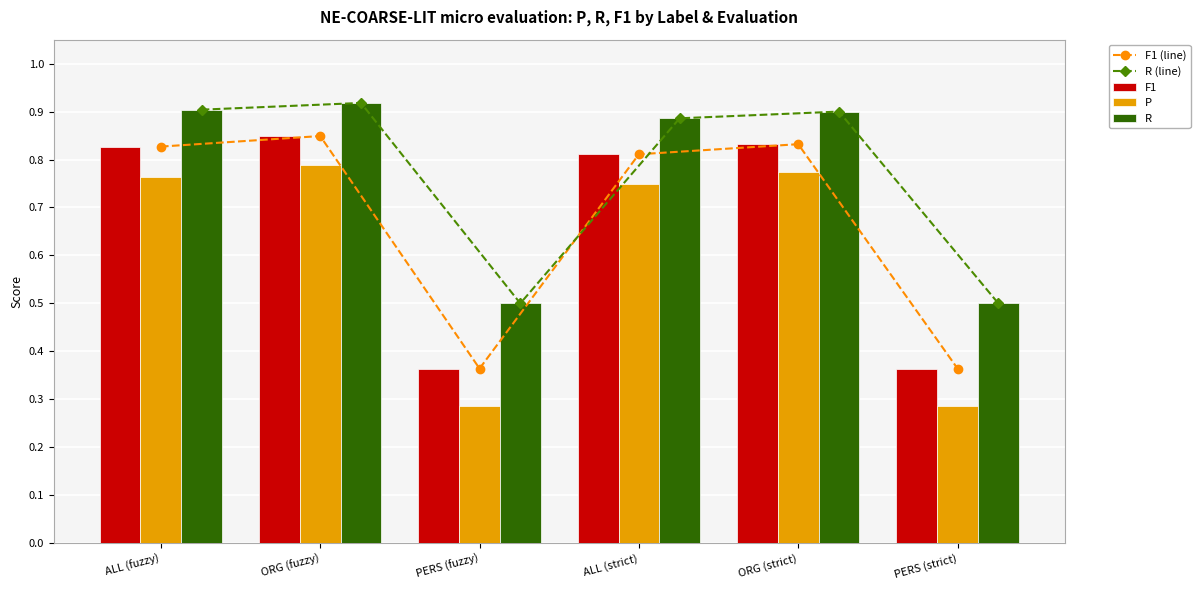

Reading left to right, transcribe all the data shown in this chart.

F1 (line): 0.8	0.8	0.4	0.8	0.8	0.4
R (line): 0.9	0.9	0.5	0.9	0.9	0.5
F1: 0.8	0.8	0.4	0.8	0.8	0.4
P: 0.8	0.8	0.3	0.7	0.8	0.3
R: 0.9	0.9	0.5	0.9	0.9	0.5